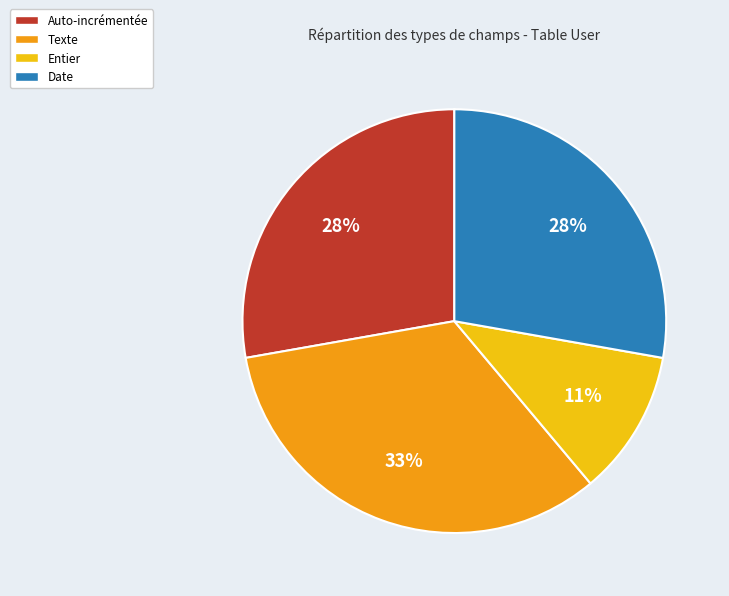

Does Date represent more than half of the total?

No